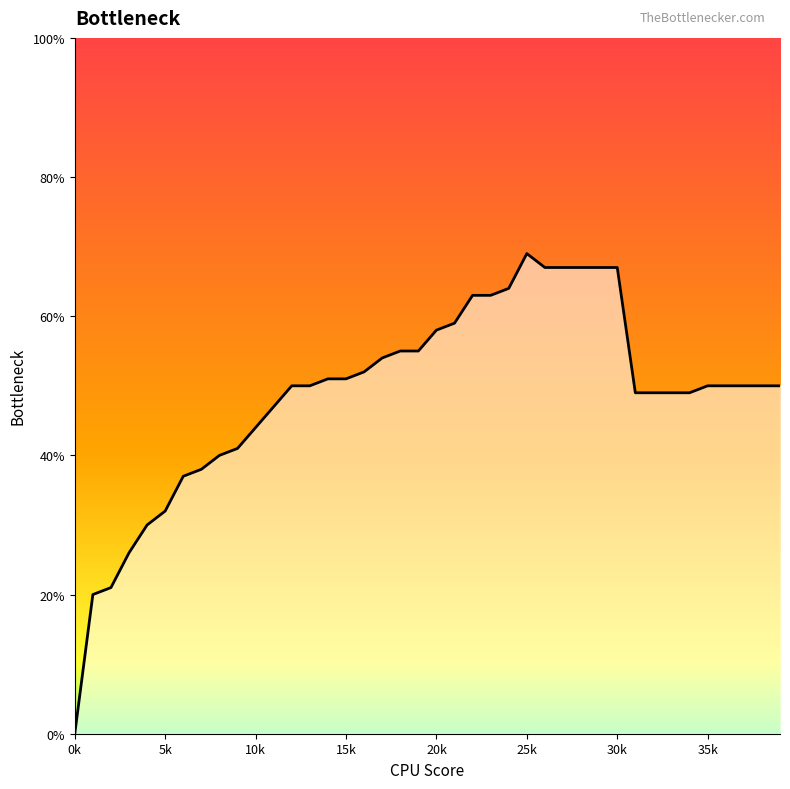

Reading left to right, list all the values displayed in this chart.

0.0	0.2	0.2	0.3	0.3	0.3	0.4	0.4	0.4	0.4	0.4	0.5	0.5	0.5	0.5	0.5	0.5	0.5	0.6	0.6	0.6	0.6	0.6	0.6	0.6	0.7	0.7	0.7	0.7	0.7	0.7	0.5	0.5	0.5	0.5	0.5	0.5	0.5	0.5	0.5